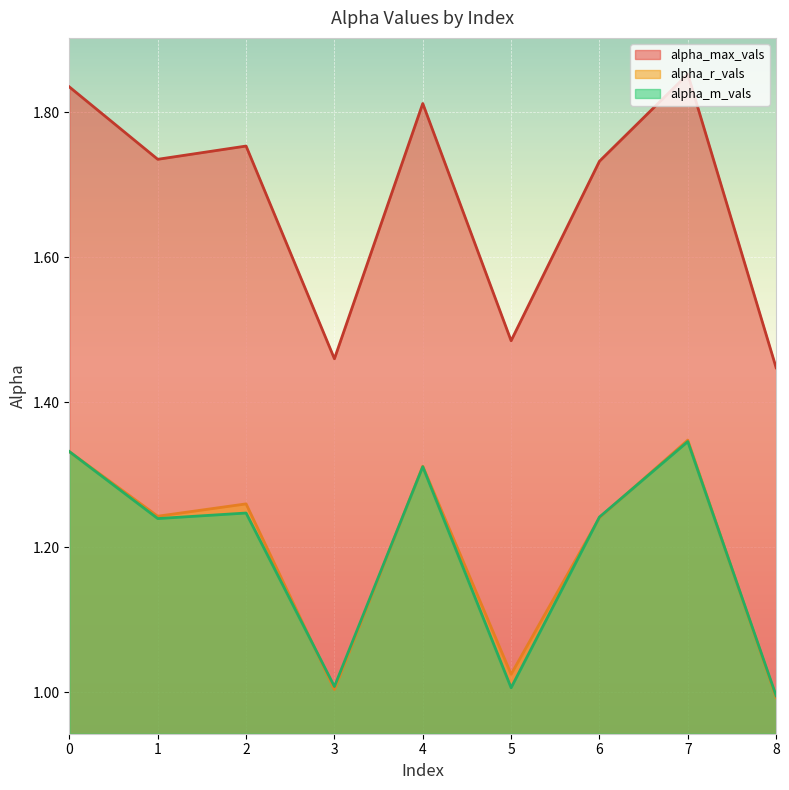

What is the value of the alpha_m_vals point at the 1st from the left?

1.3